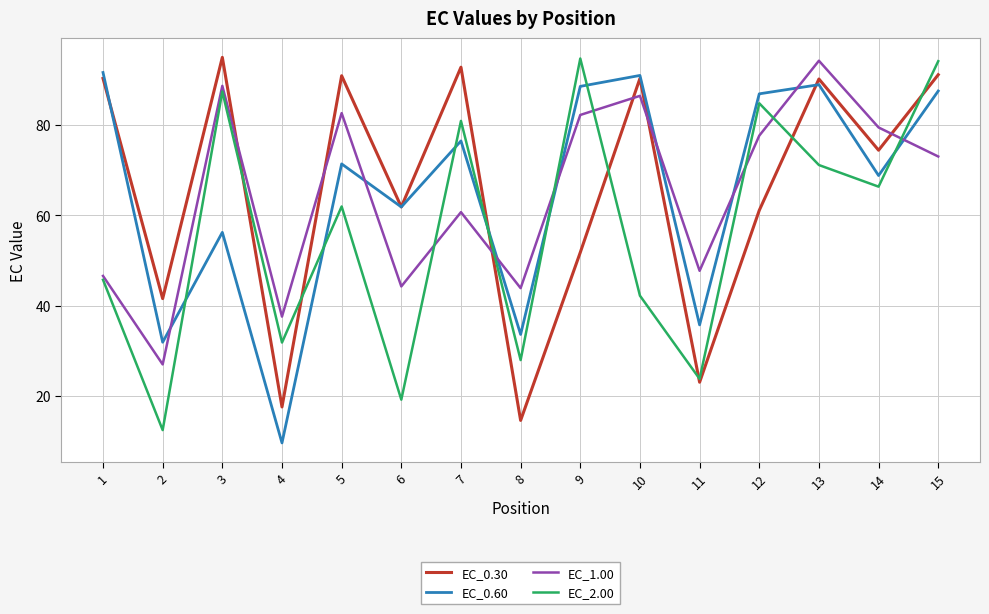

Is this an area chart (filled region under the line)?

No